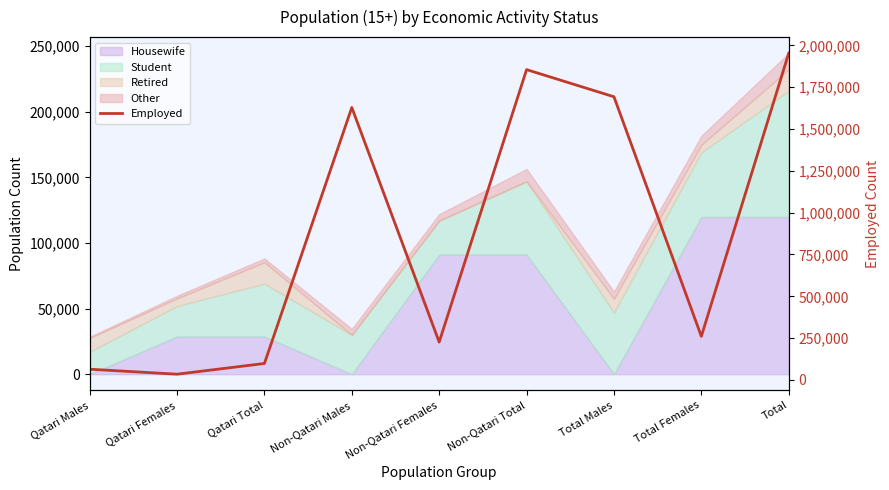

At which label is the value closest to 993880?

Non-Qatari Males